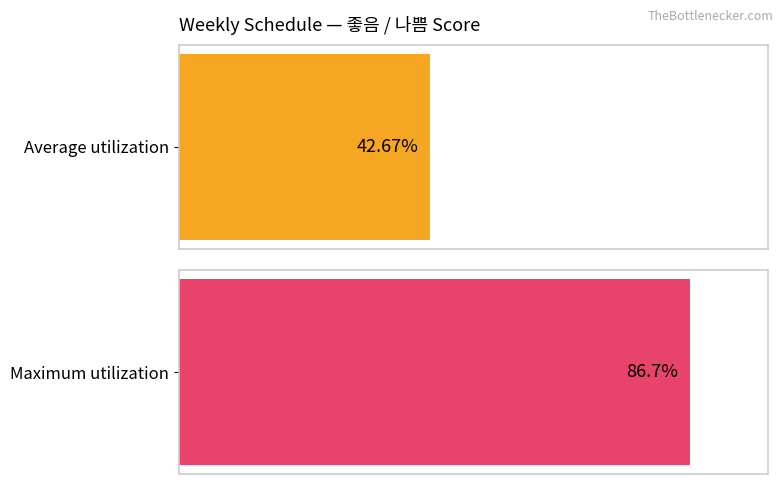

Rank the series by their average value, from highest to lowest.

Maximum utilization, Average utilization